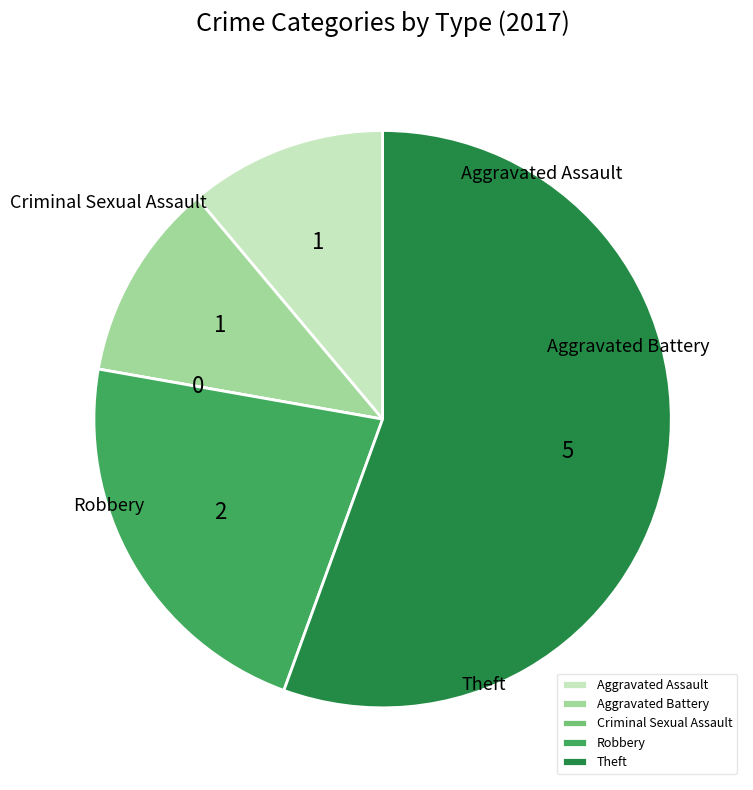

True or false: Criminal Sexual Assault accounts for 1% of the total.

False